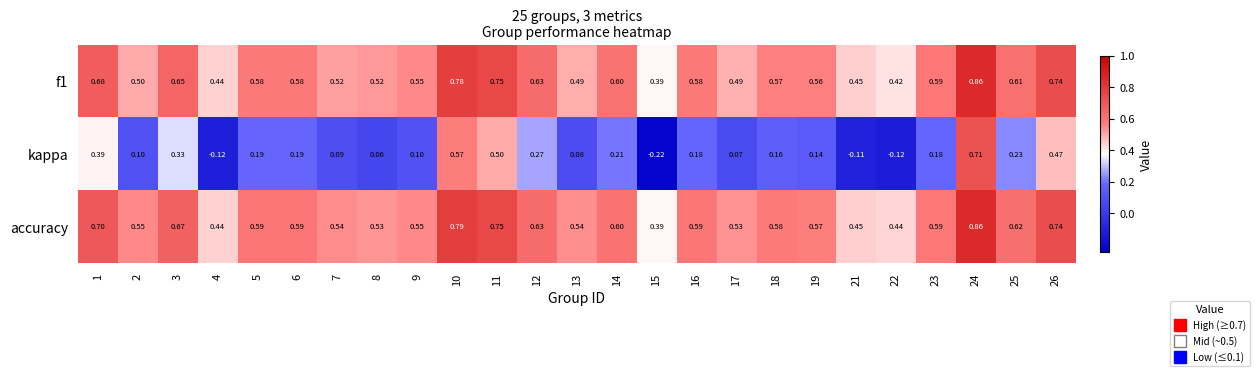

Which series has the largest total across all categories?

accuracy